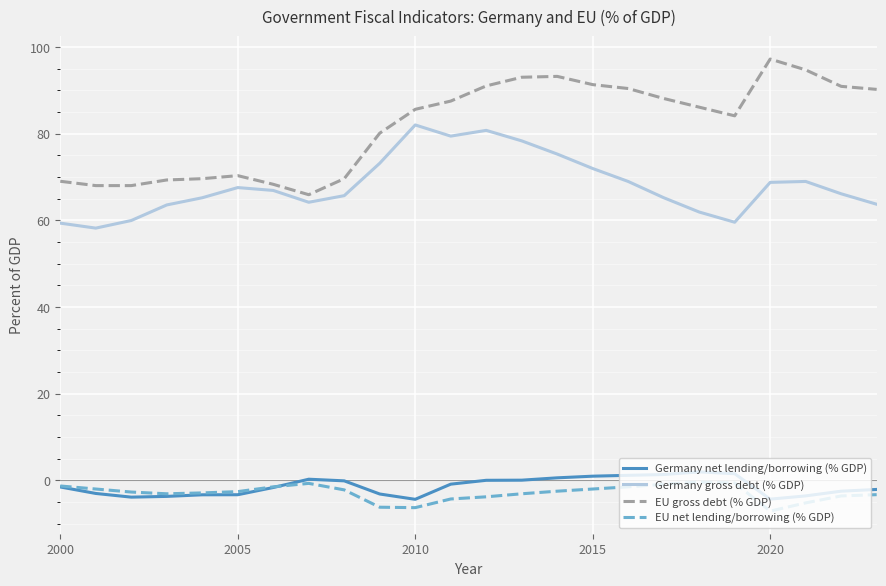

Does the chart have visible grid lines?

Yes